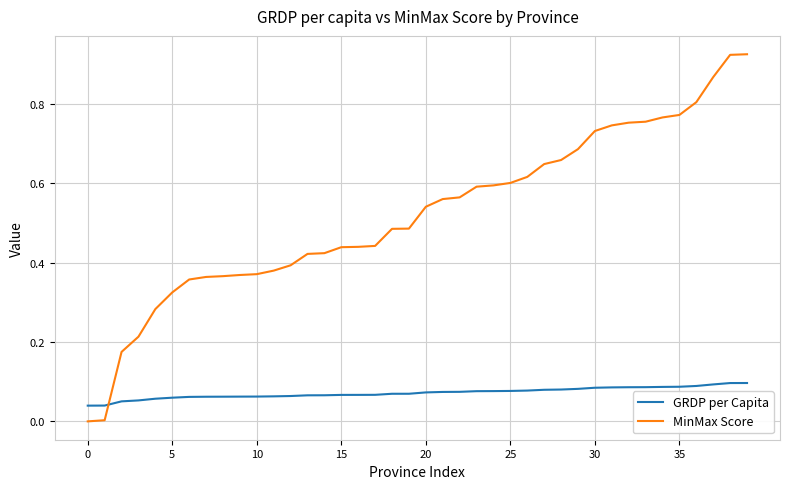

List the series in order of their overall mean, lowest first.

GRDP per Capita, MinMax Score